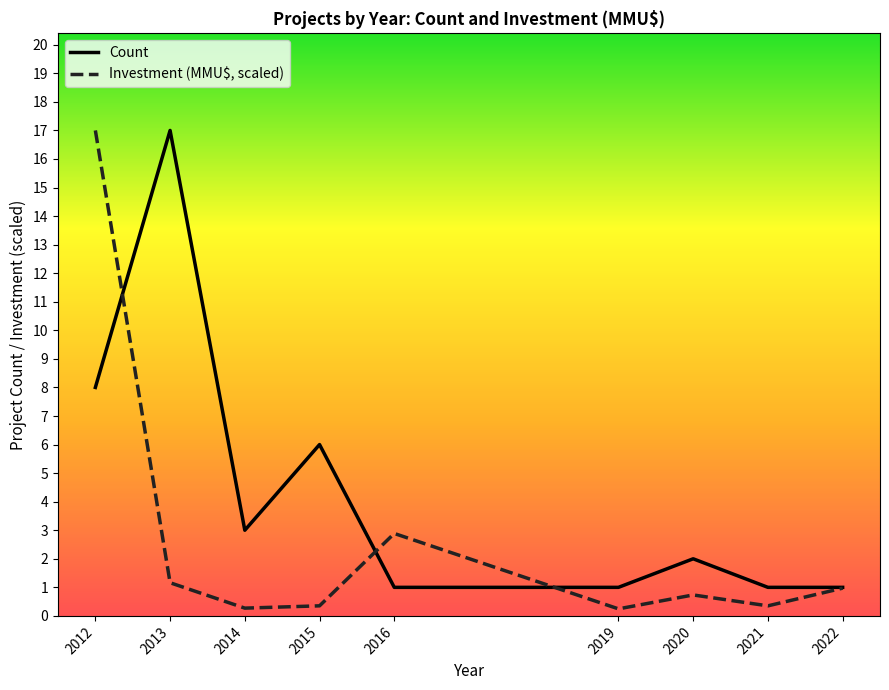

Rank the series by their average value, from highest to lowest.

Count, Investment (MMU$, scaled)